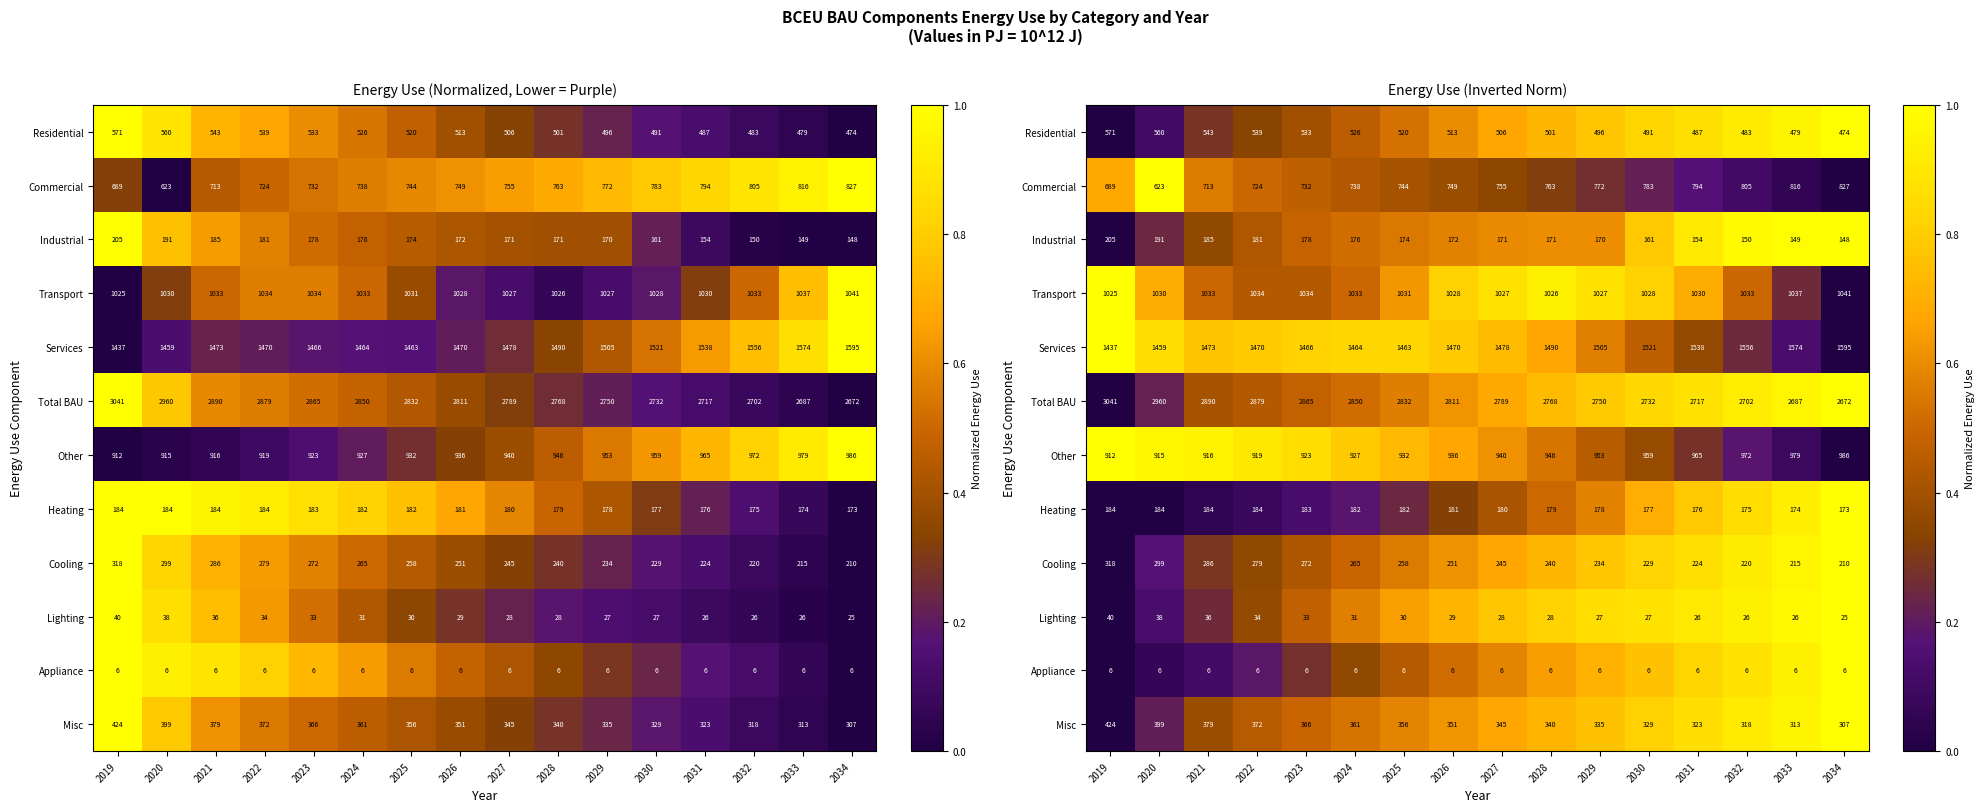

At which category does the chart reach its peak across all series?

2034